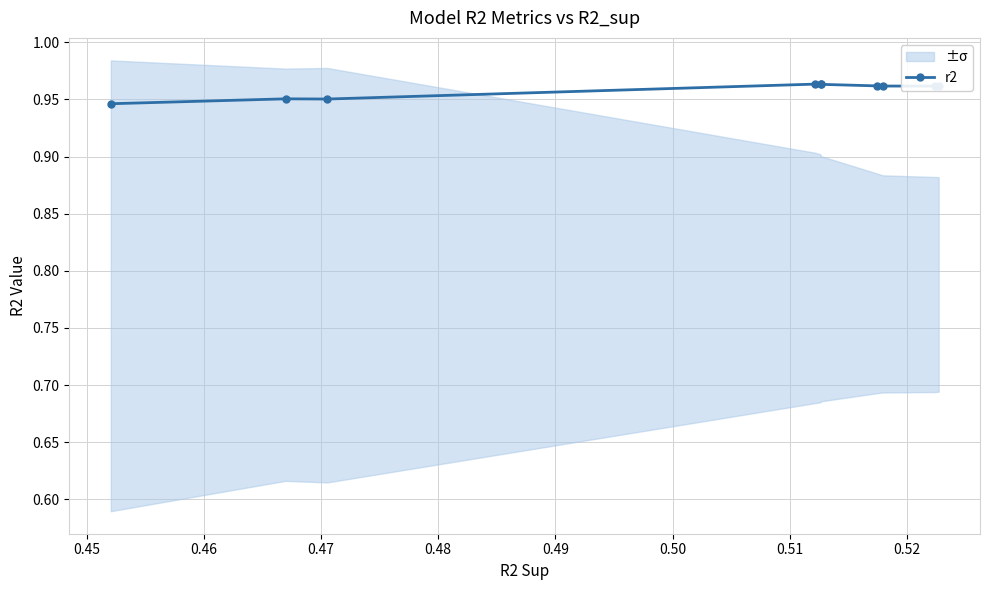

What is the value of the 3rd point from the left?

1.0